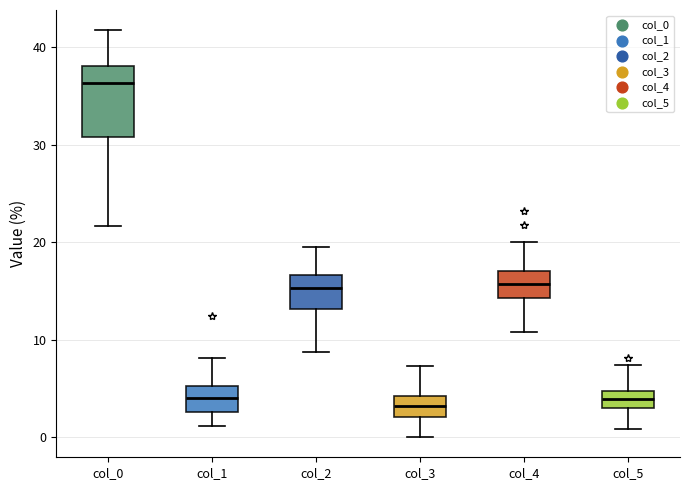

Which box has the highest median line?

col_0